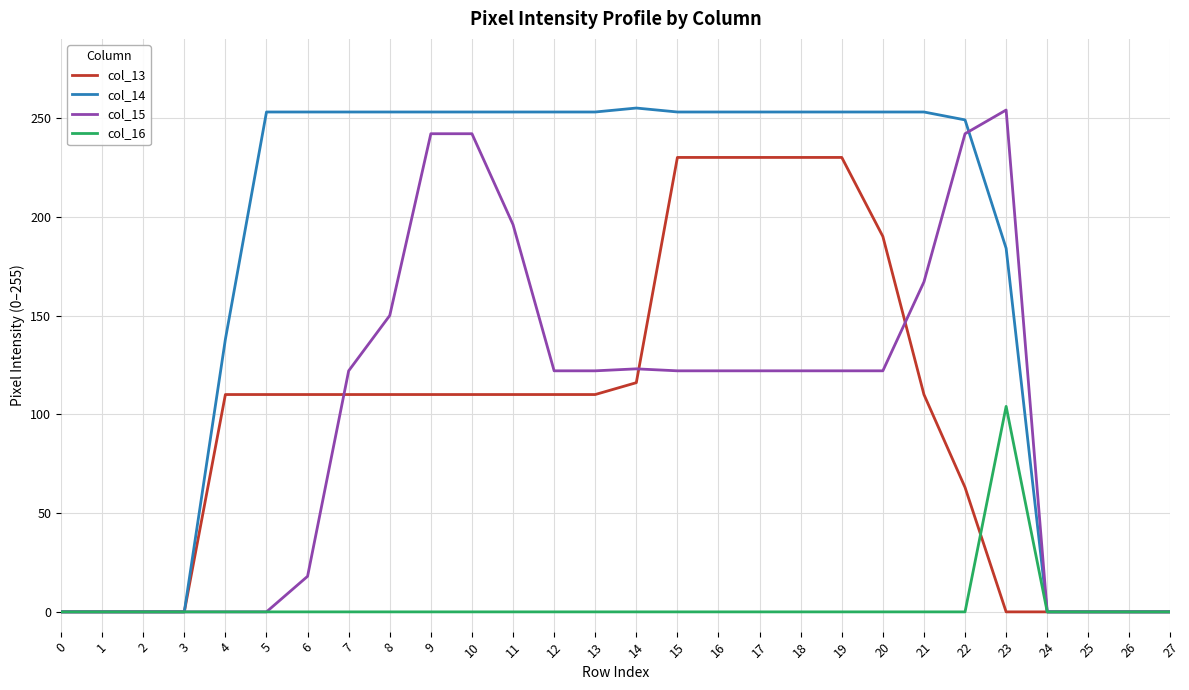

Which series has the largest total across all categories?

col_14